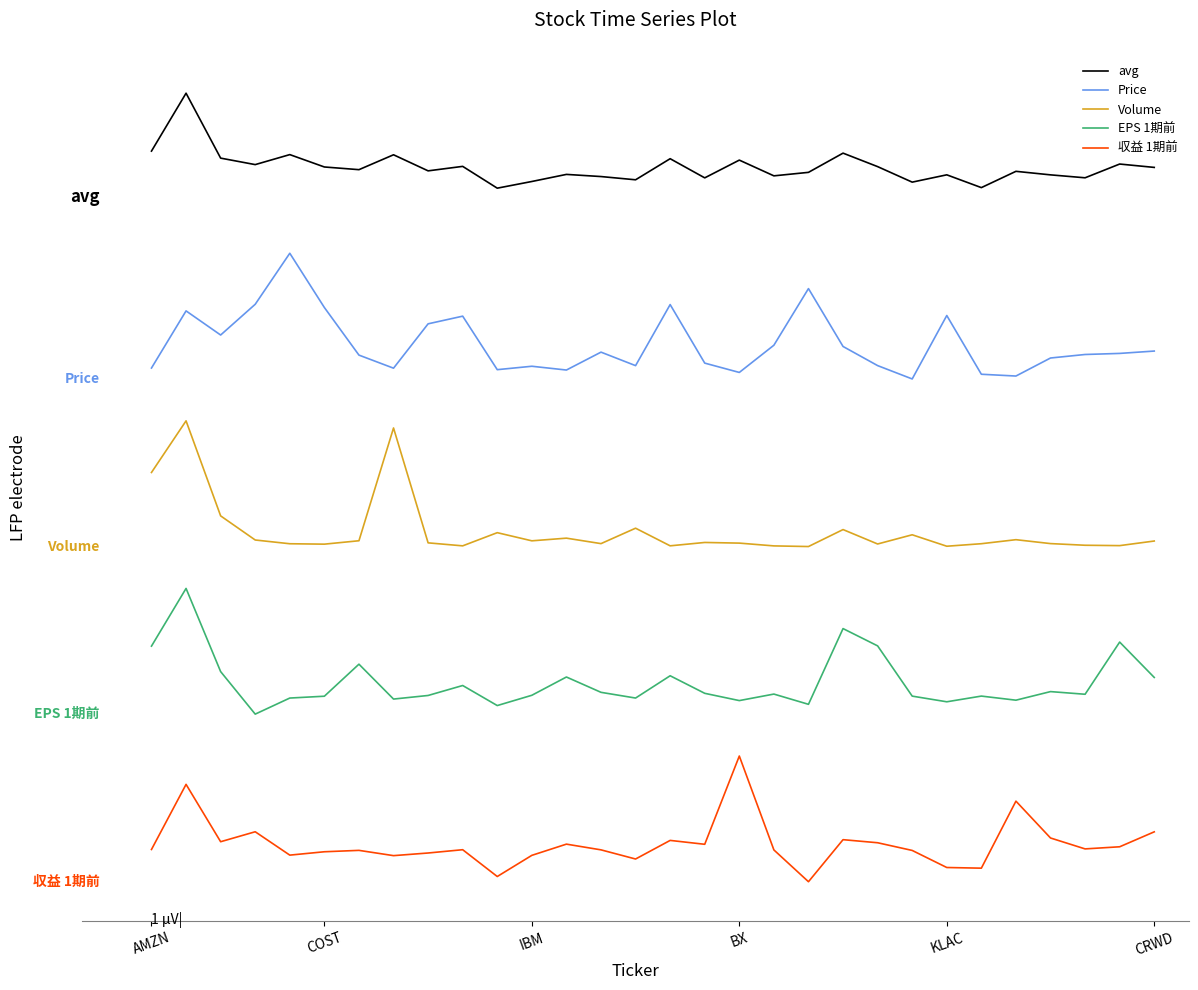

What are all the series names shown in the legend?

avg, Price, Volume, EPS 1期前, 収益 1期前